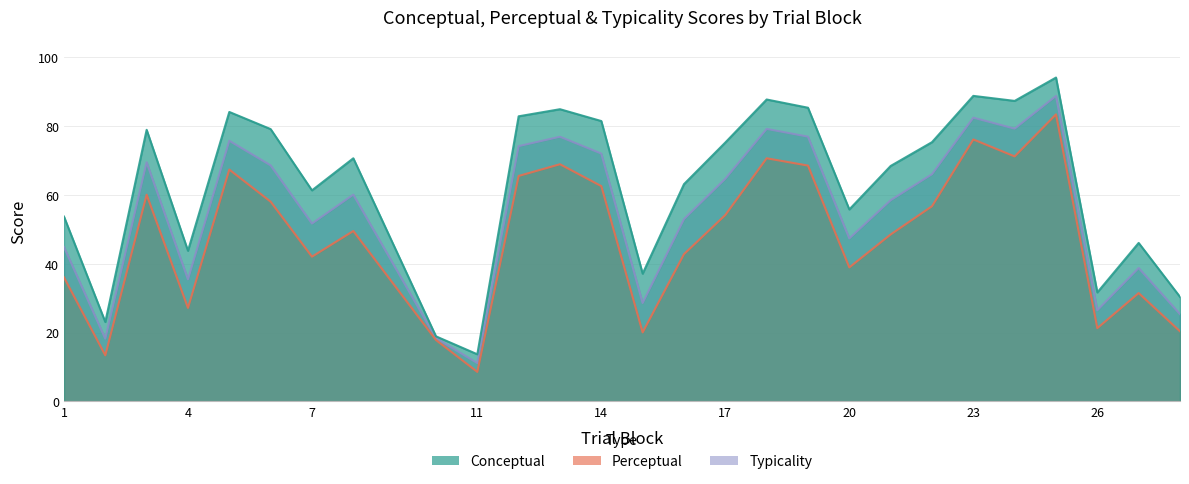

The conceptual series shows 46.0 at 27. True or false?

True